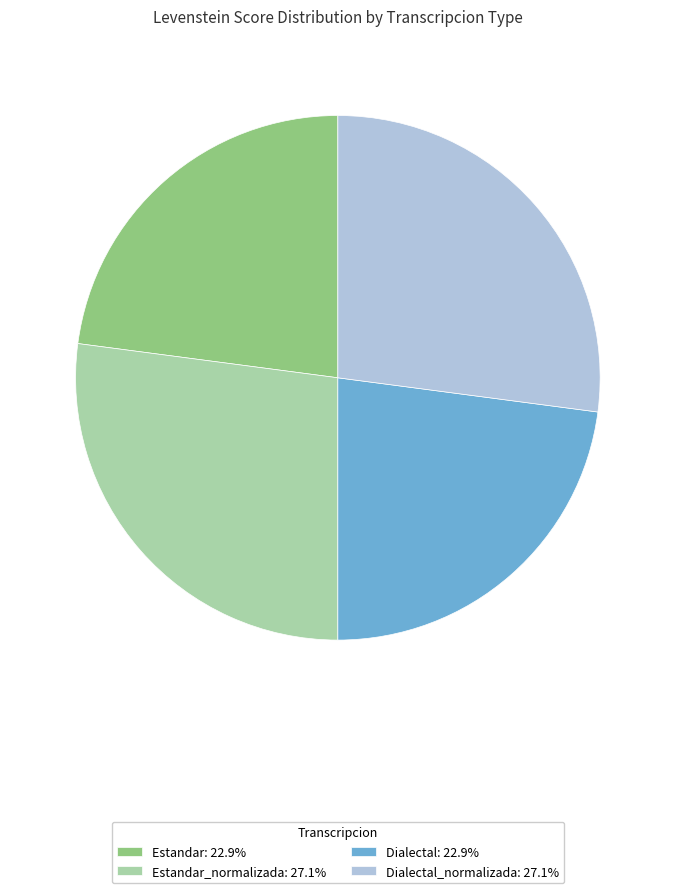

Approximately how many times larger is the value at Estandar_normalizada: 27.1% compared to Dialectal: 22.9%?

1.2